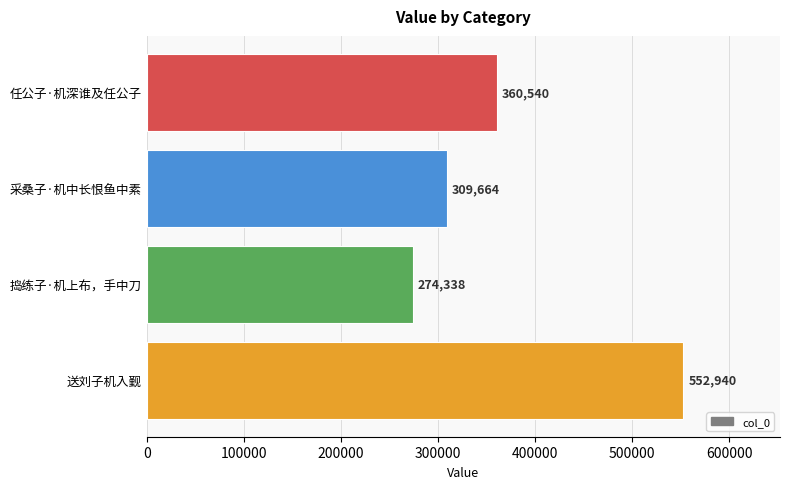

Reading top to bottom, transcribe all the data shown in this chart.

360540	309664	274338	552940